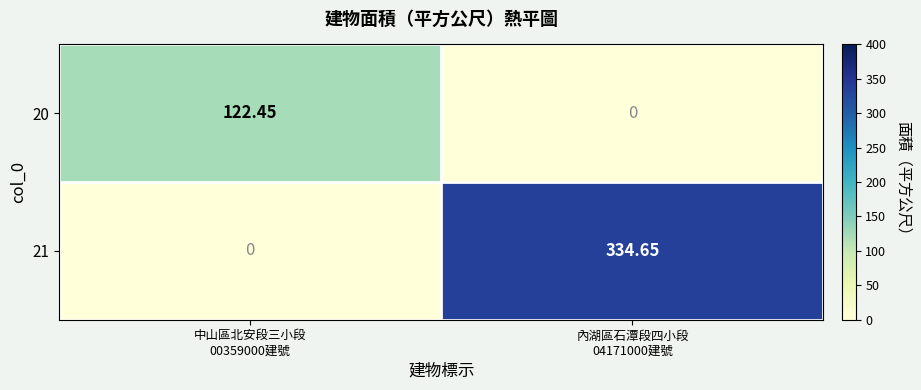

Rank the series by their average value, from lowest to highest.

20, 21